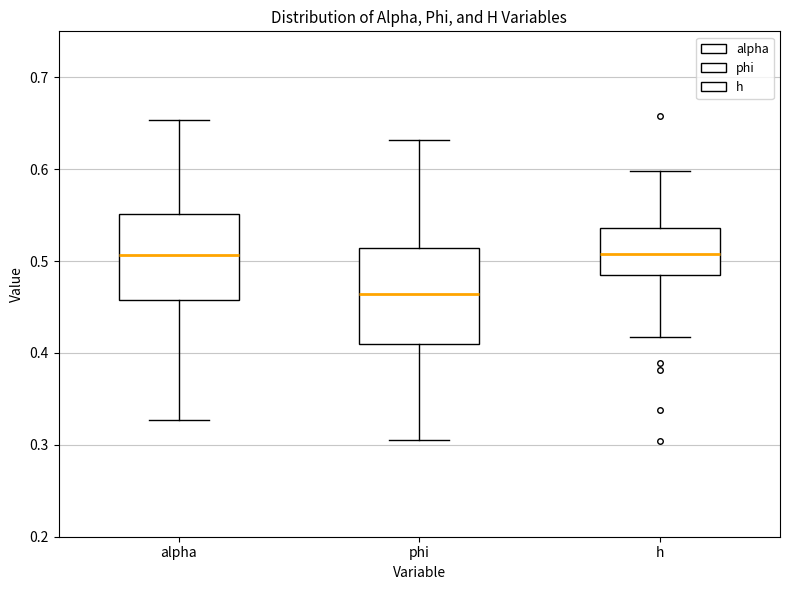

Reading left to right, transcribe this box plot: for each box, give where its median line is, the range the box spans, and where its two whiskers end, as read against the y-axis. The values are not printed on the chart, so give them approximately, as read against the axis.

alpha: median 0.51, box 0.46 to 0.55, whiskers 0.33 to 0.65
phi: median 0.46, box 0.41 to 0.51, whiskers 0.30 to 0.63
h: median 0.51, box 0.49 to 0.54, whiskers 0.42 to 0.60